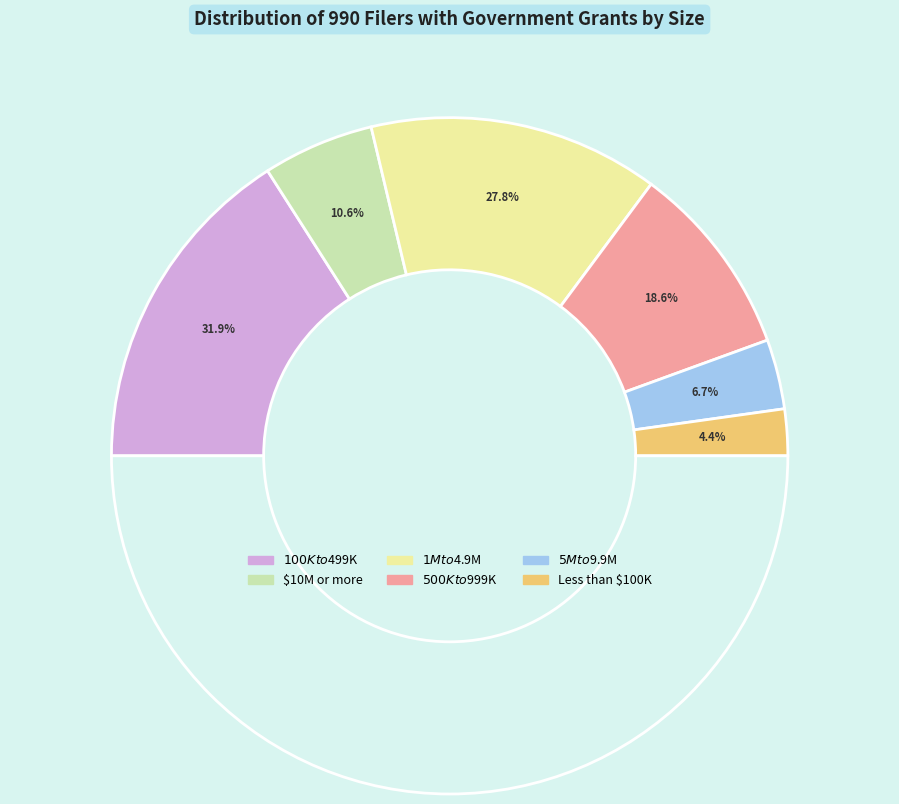

To the nearest percent, what is the average slice percentage?

17%